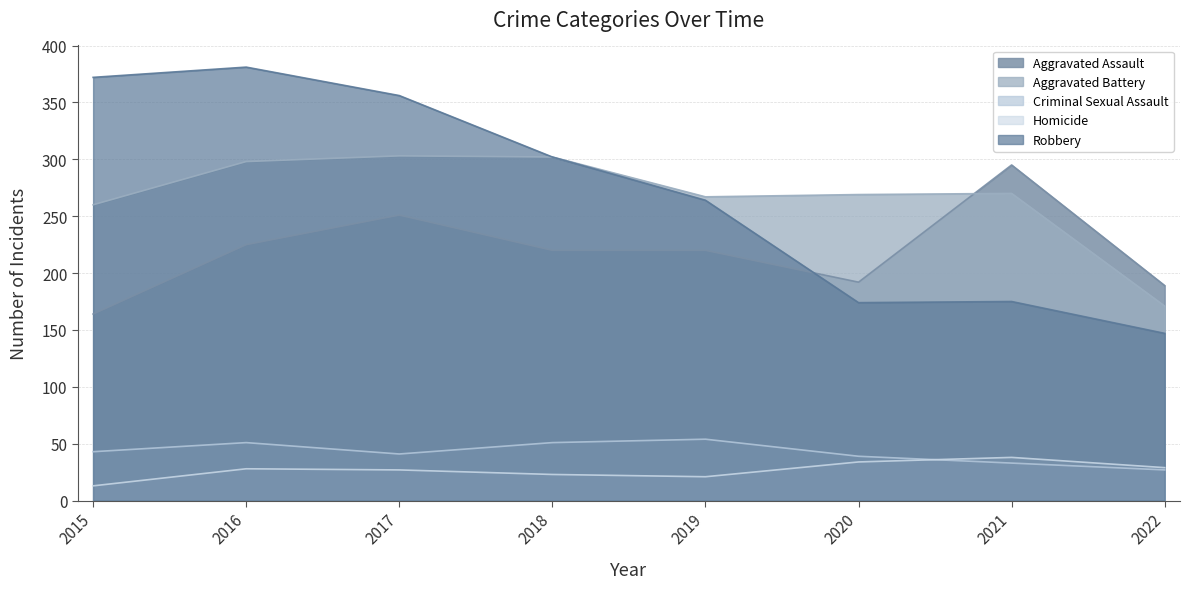

Which category has the lowest value in the Criminal Sexual Assault series?

2022